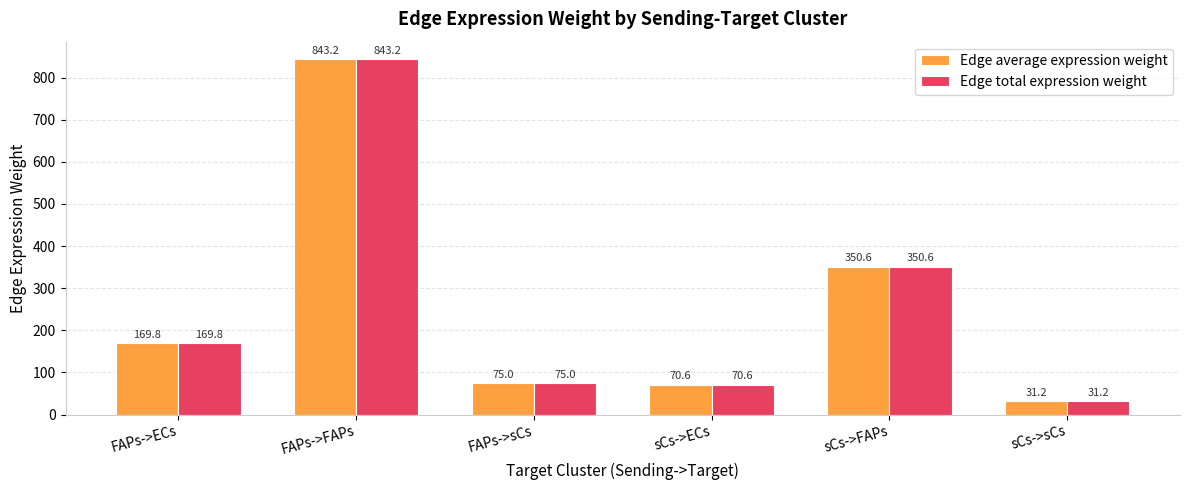

At how many categories does at least one series exceed 164?

3